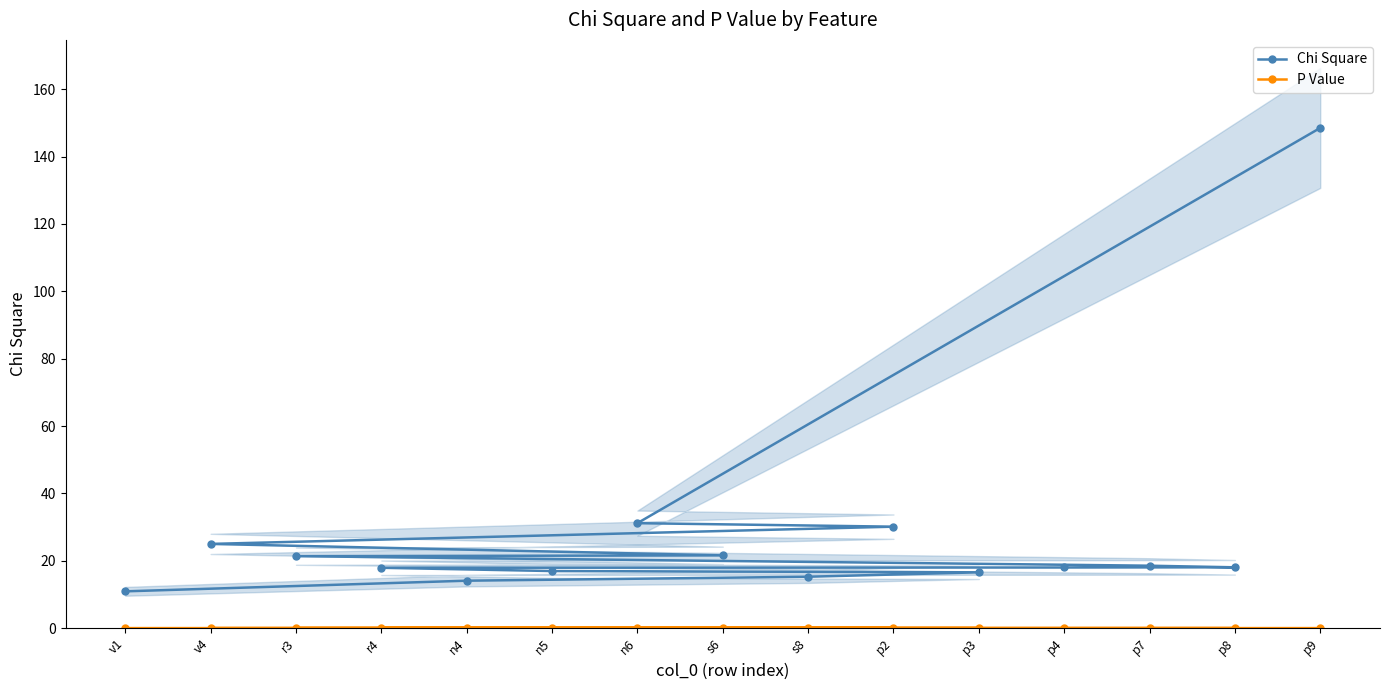

True or false: Chi Square and P Value cross at least once.

False